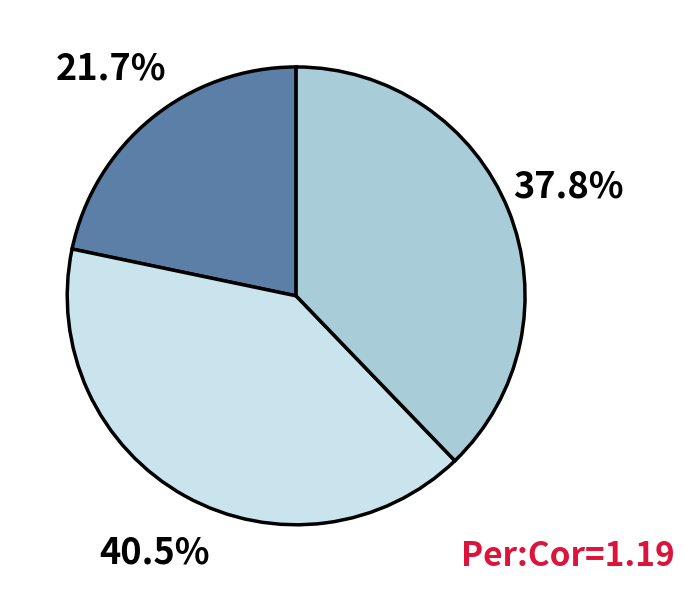

How many slices are in this pie chart?

3